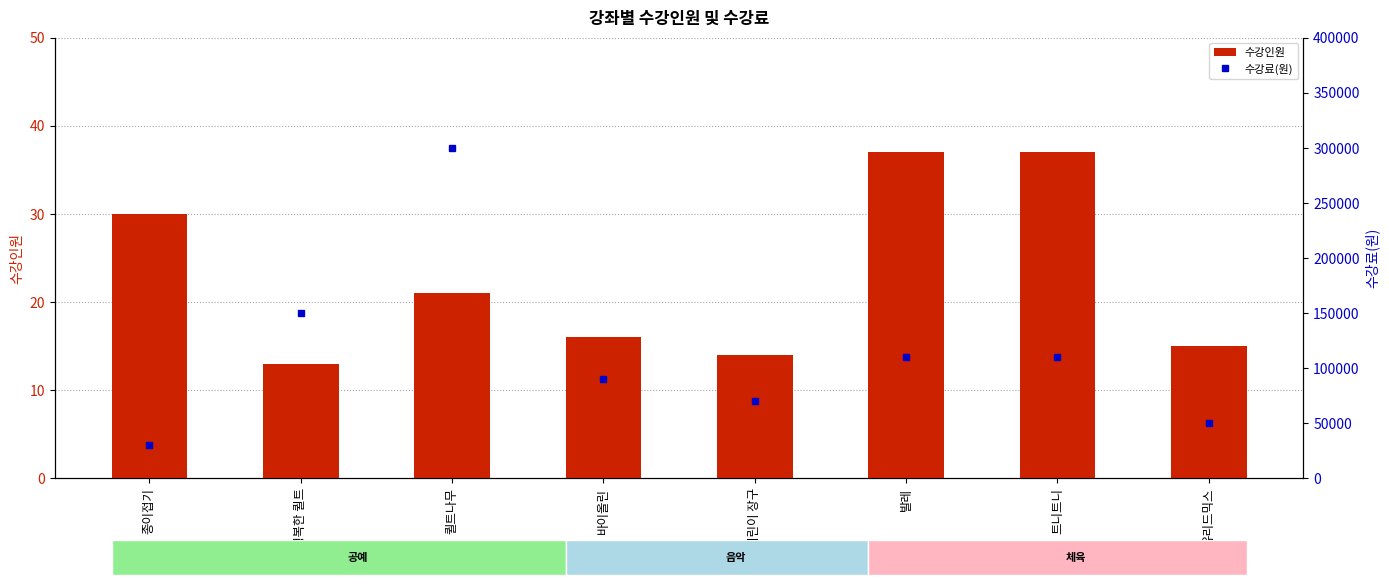

What is the minimum value for 수강료(원)?

30000